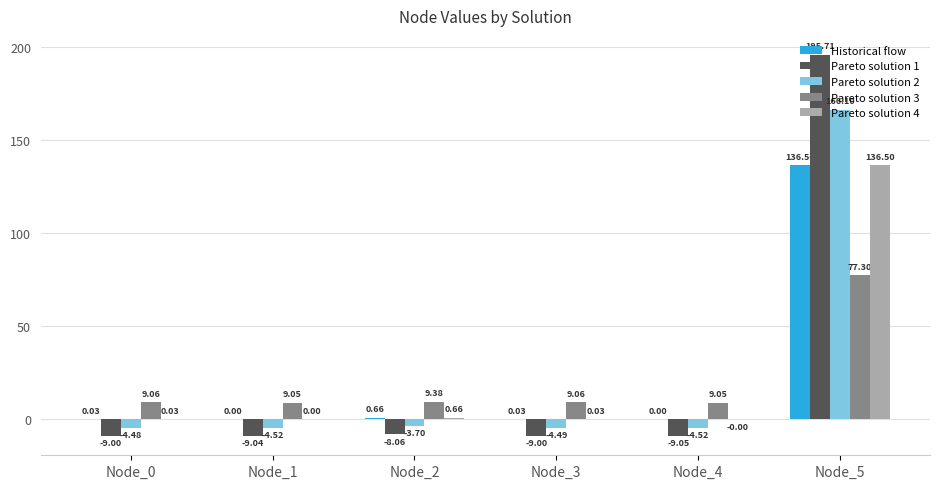

At which category is the sum across all series the highest?

Node_5